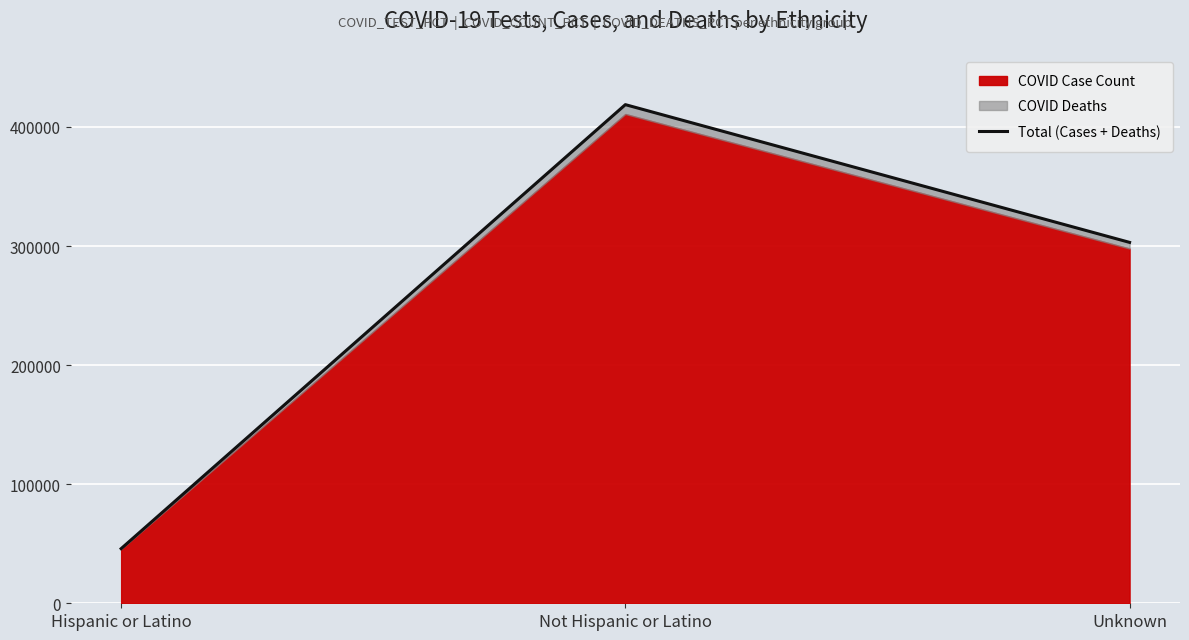

What is the difference between the maximum and second lowest values?

115675